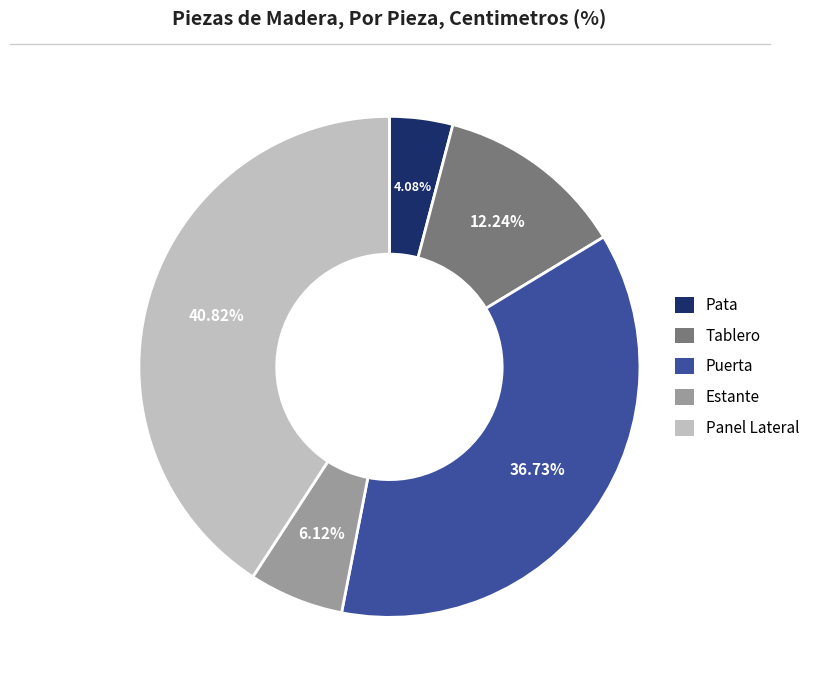

True or false: Pata accounts for 11% of the total.

False